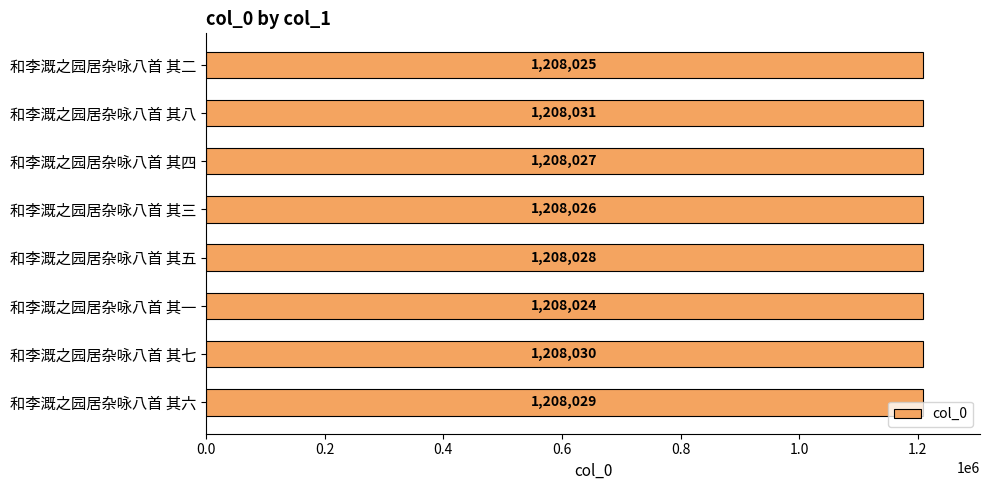

List the labels in order of value, smallest first.

和李溉之园居杂咏八首 其一, 和李溉之园居杂咏八首 其二, 和李溉之园居杂咏八首 其三, 和李溉之园居杂咏八首 其四, 和李溉之园居杂咏八首 其五, 和李溉之园居杂咏八首 其六, 和李溉之园居杂咏八首 其七, 和李溉之园居杂咏八首 其八